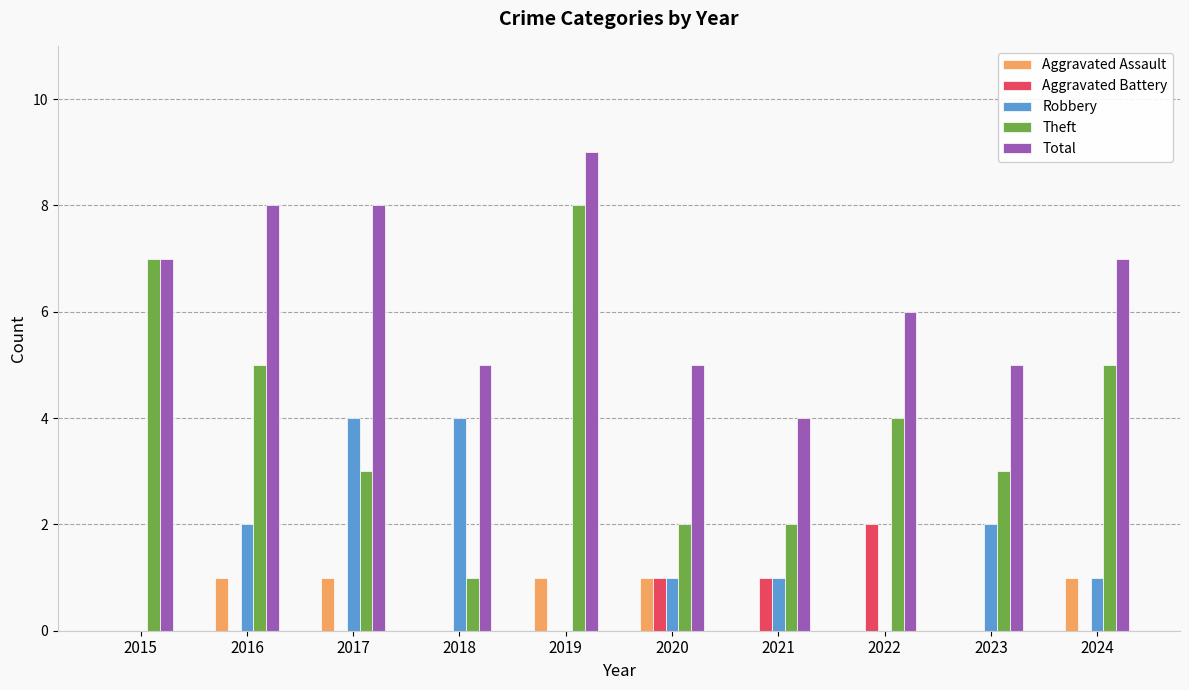

How many Total values are between 5 and 8?

8